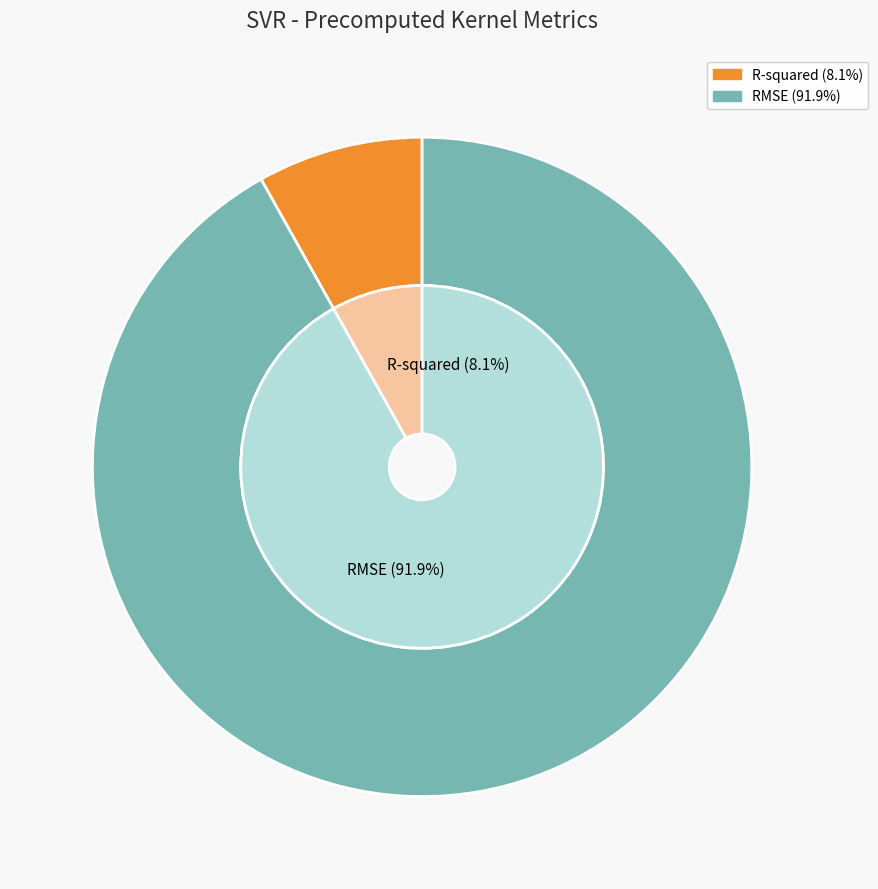

Is there any slice that represents more than half of the pie?

Yes